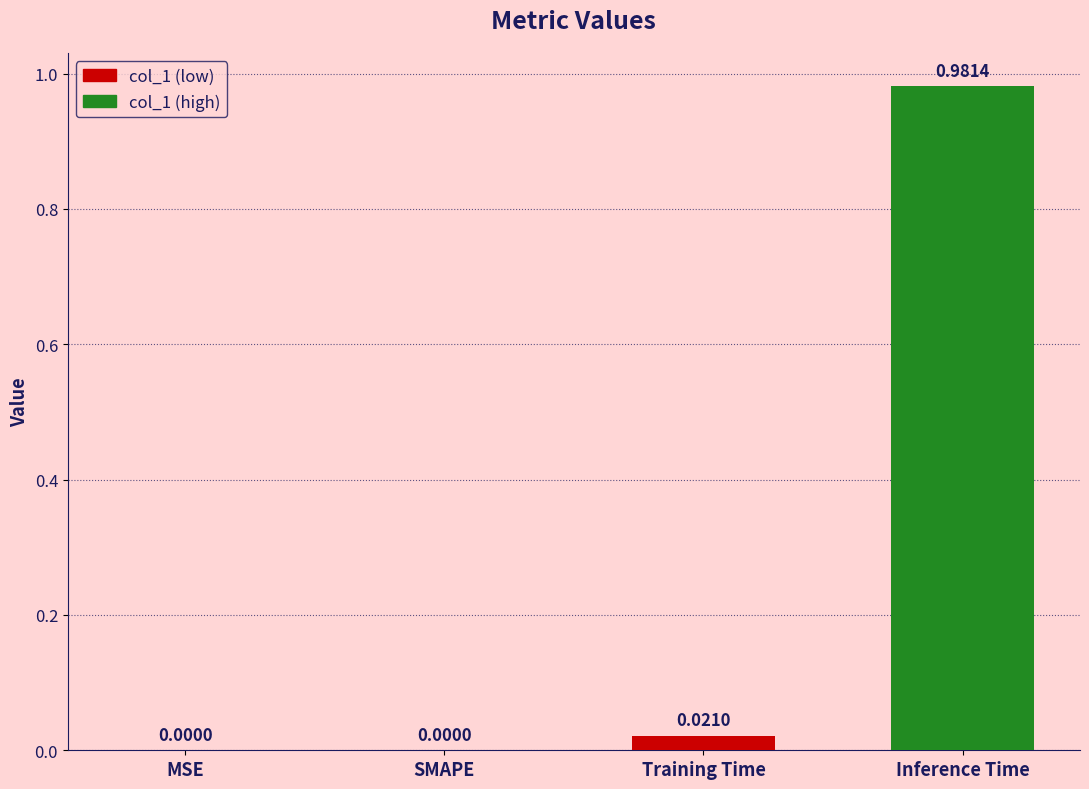

How many values are above zero?

2